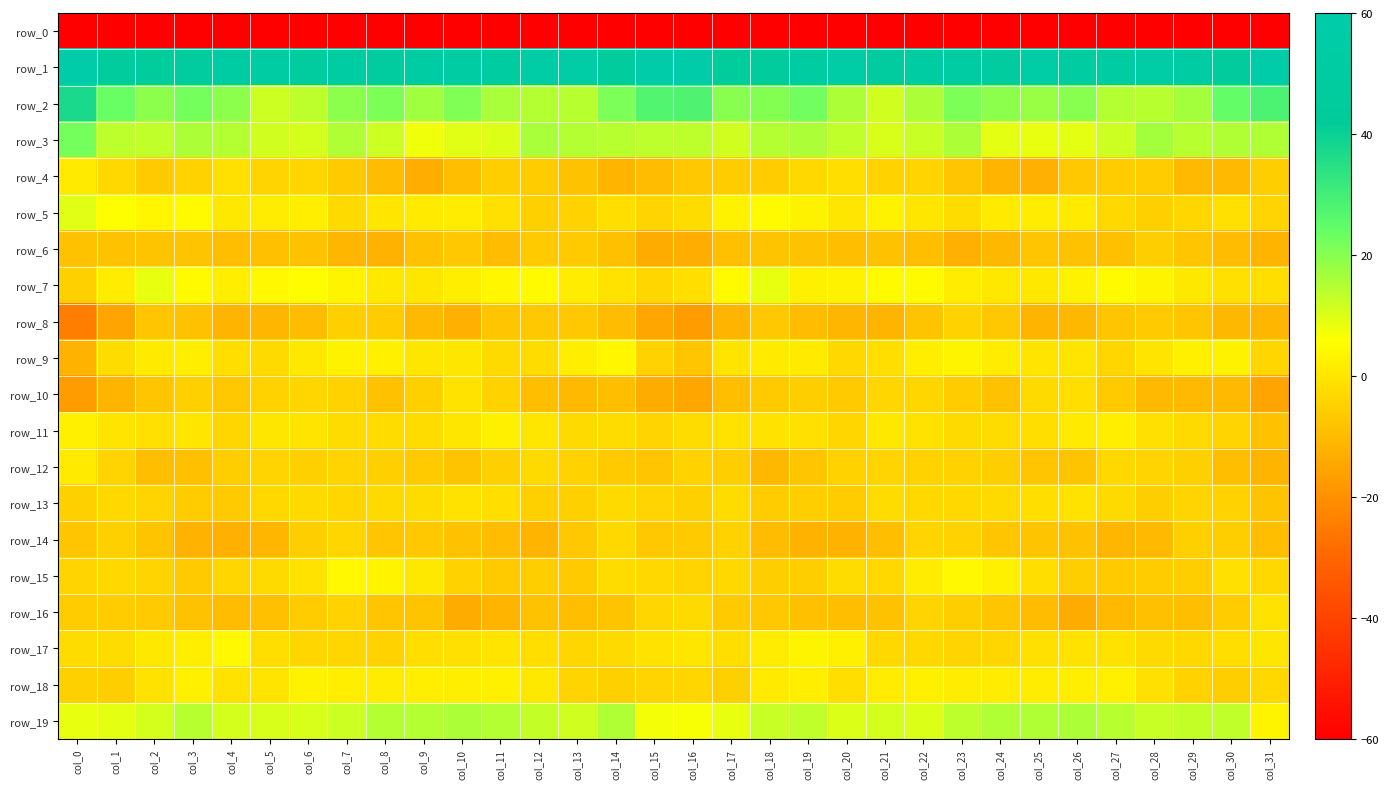

At which category is the sum across all series the highest?

col_7